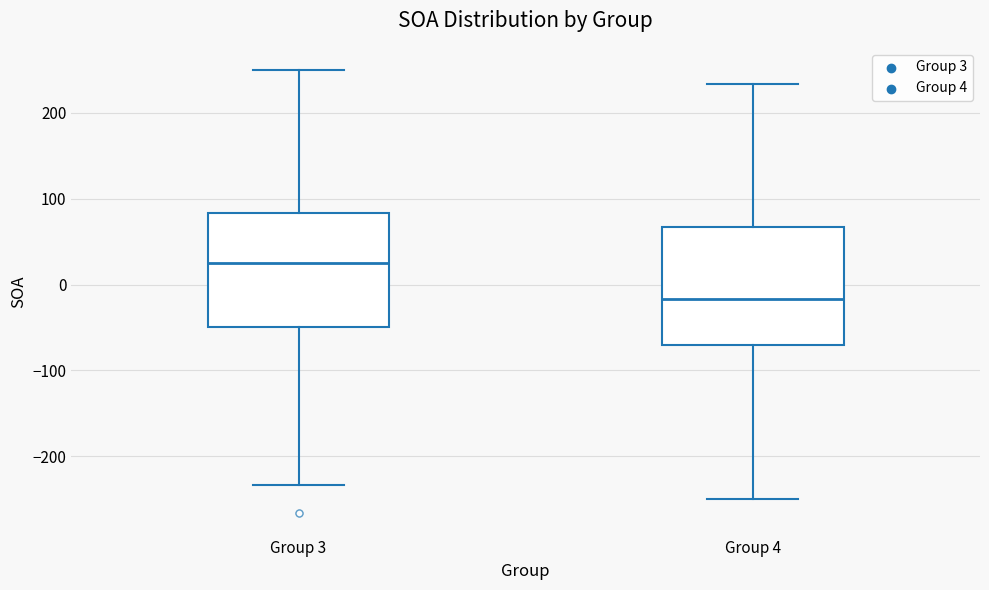

Reading left to right, transcribe this box plot: for each box, give where its median line is, the range the box spans, and where its two whiskers end, as read against the y-axis. The values are not printed on the chart, so give them approximately, as read against the axis.

Group 3: median 30, box -50 to 80, whiskers -230 to 250
Group 4: median -20, box -70 to 70, whiskers -250 to 230